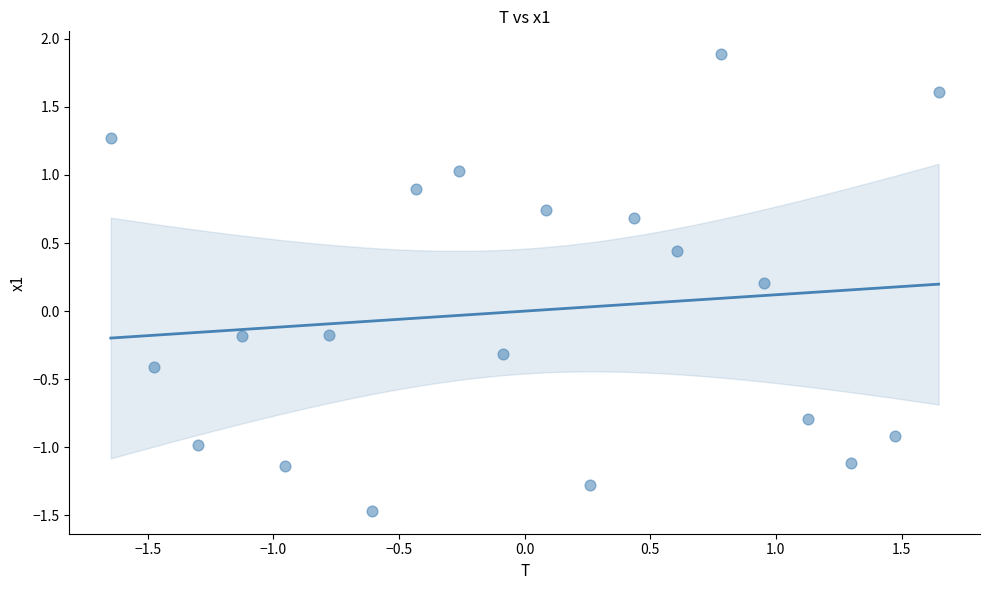

What is the range of X values (max minus min)?

3.3